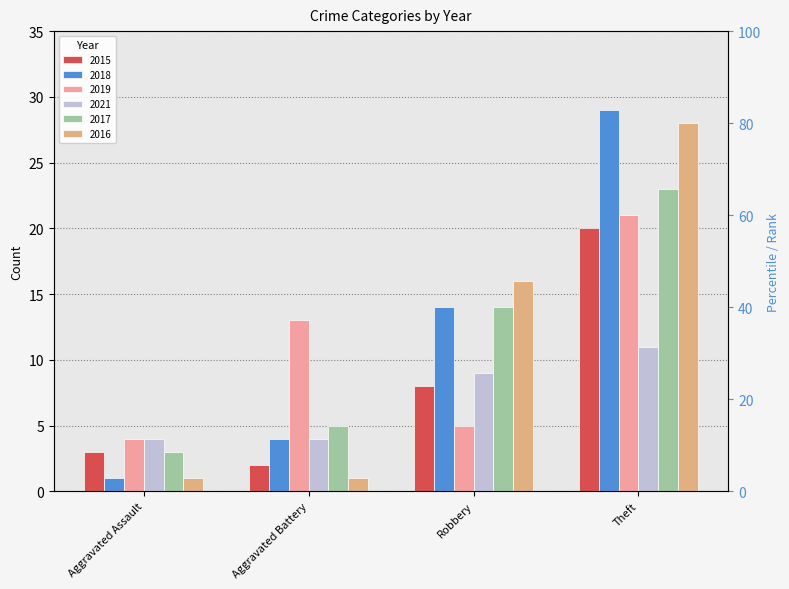

At Robbery, list the series in order from largest to smallest.

2016, 2018, 2017, 2021, 2015, 2019